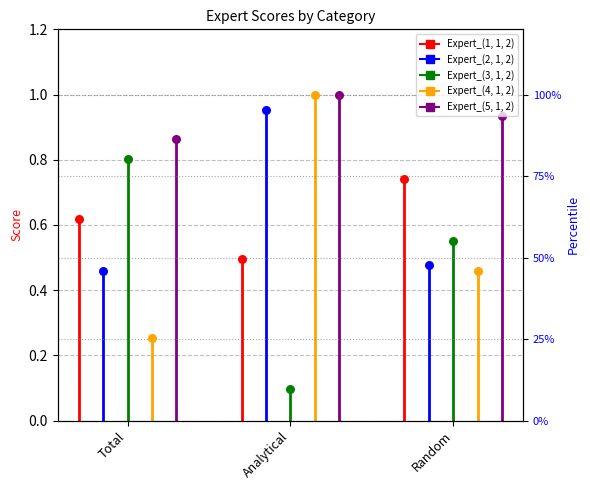

Is the value of Expert_(2, 1, 2) at Total greater than the value of Expert_(4, 1, 2) at Analytical?

No